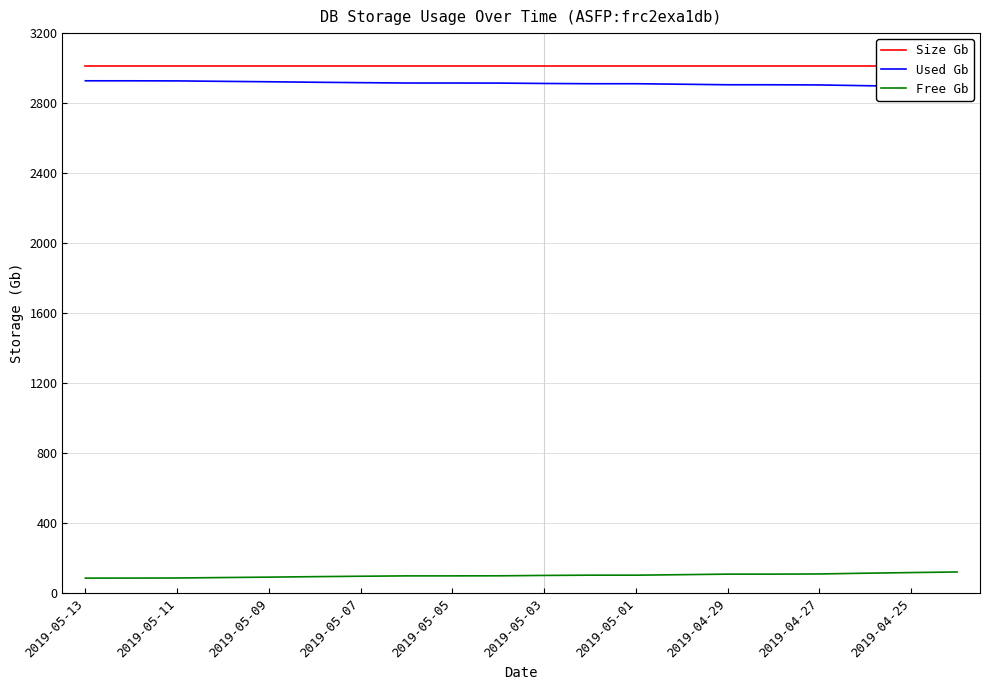

What is the minimum value for Free Gb?

87.1